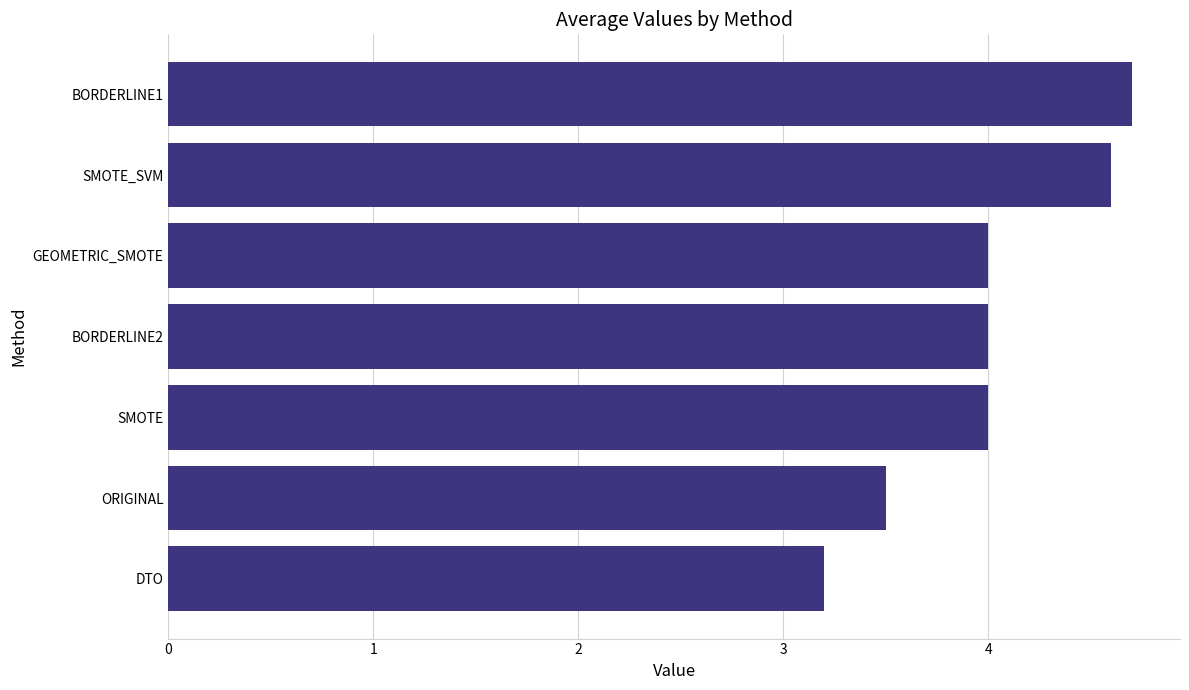

How many bars are there in total?

7